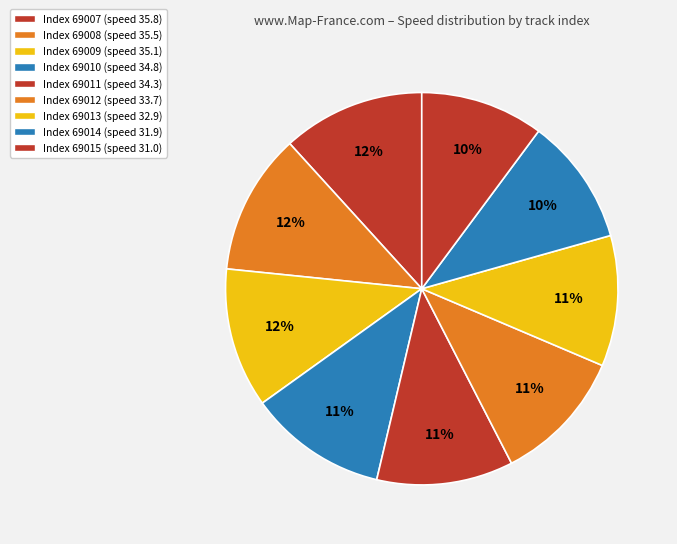

Is there any slice that represents more than half of the pie?

No